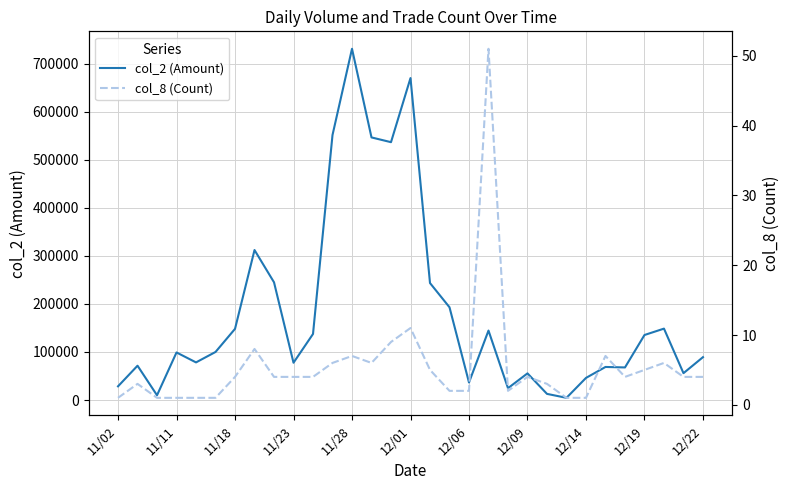

Which category has the highest value in the col_2 (Amount) series?

11/28